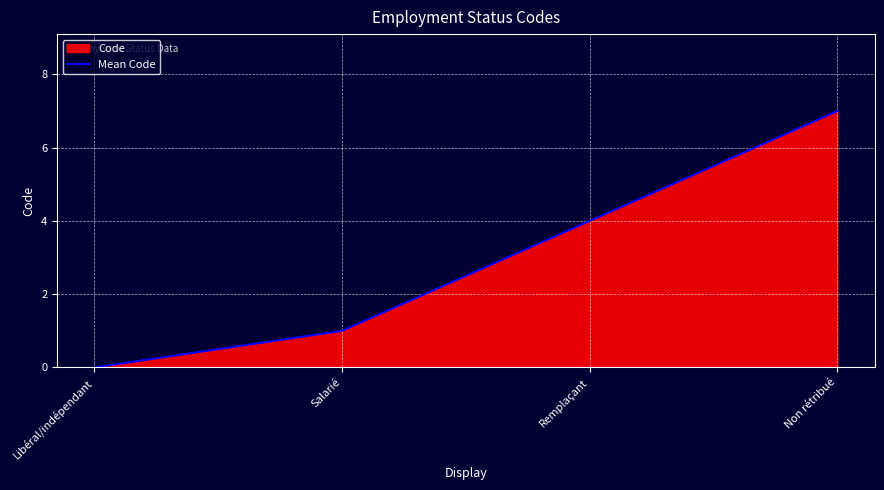

What is the change in value from Libéral/indépendant to Salarié?

+1